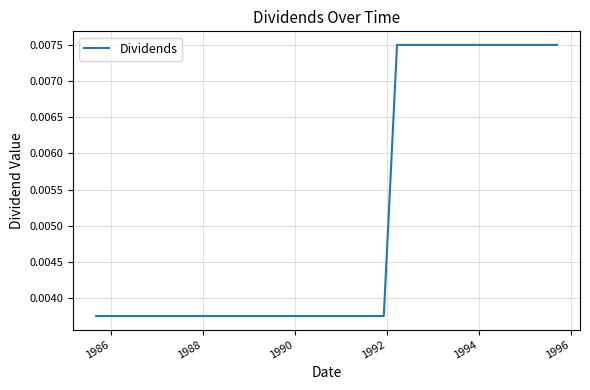

How many categories are shown in the chart?

40